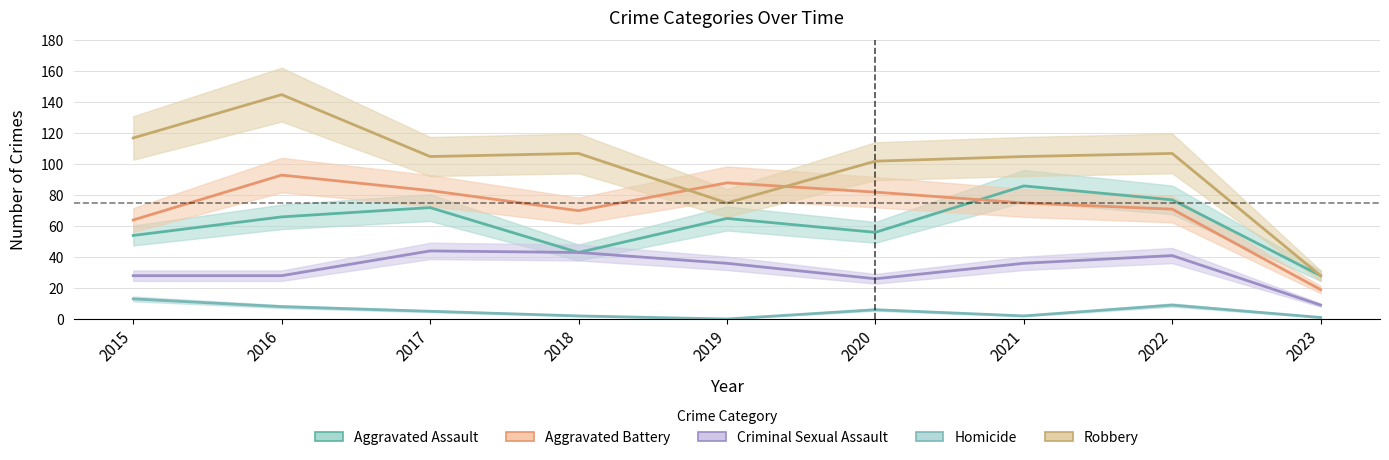

What are all the series names shown in the legend?

Aggravated Assault, Aggravated Battery, Criminal Sexual Assault, Homicide, Robbery